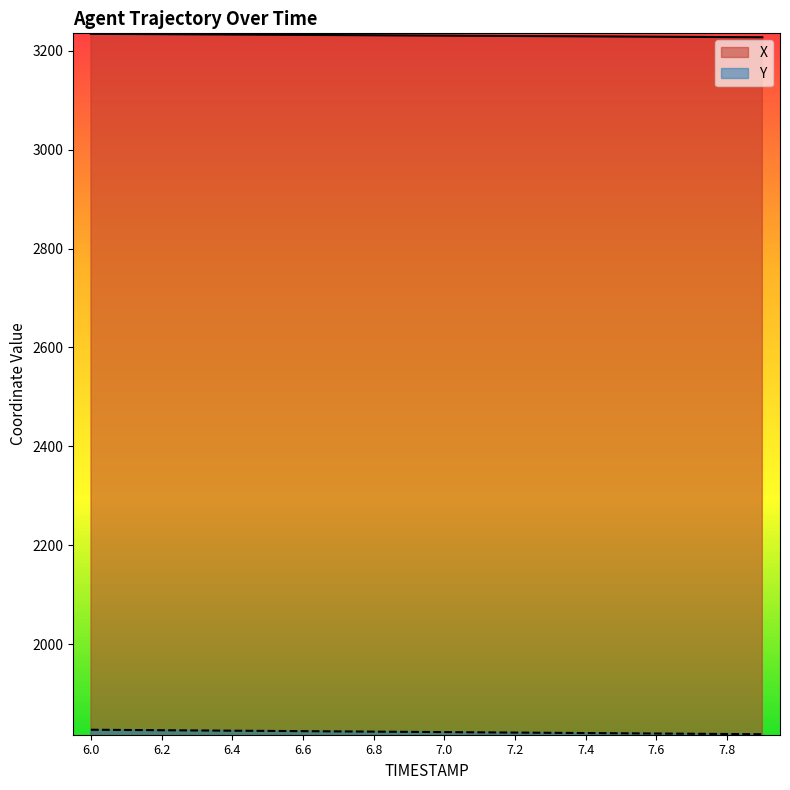

Which category has the lowest value across all series?

7.9